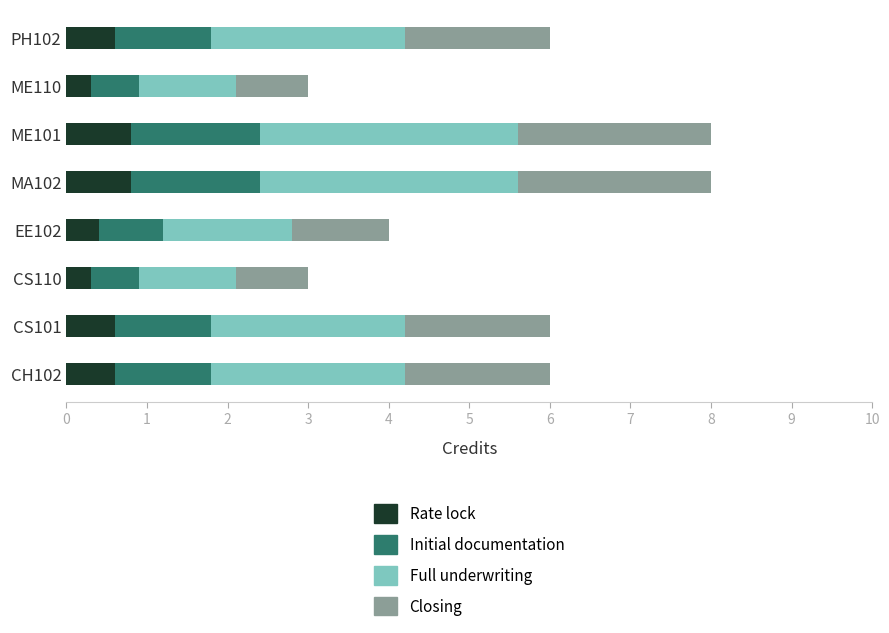

What is the total value across all series at EE102?

4.0